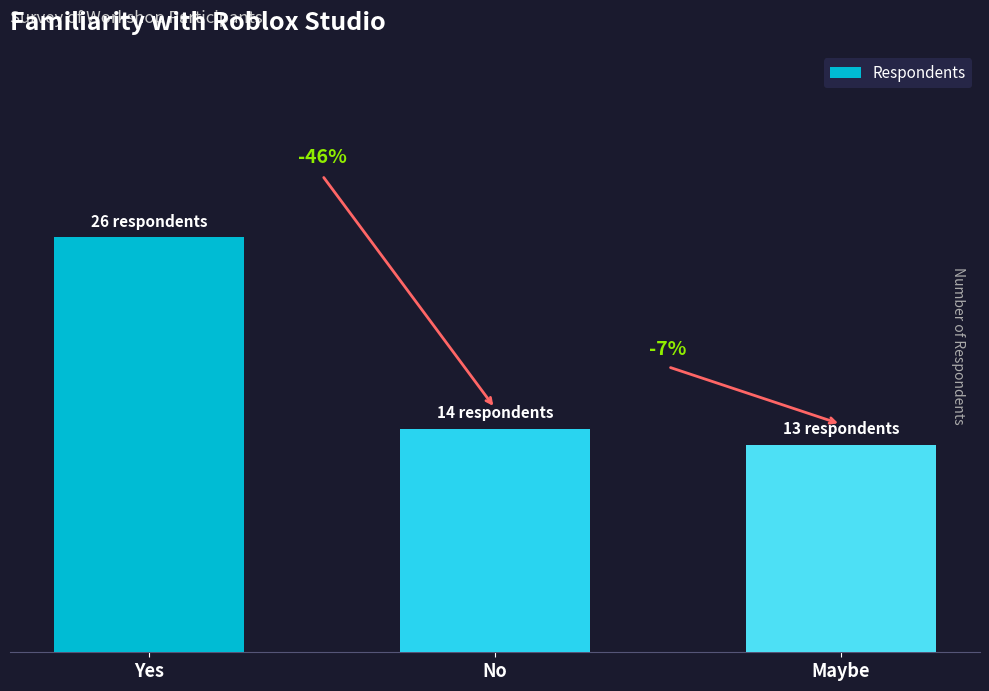

What is the maximum value shown in the chart?

26